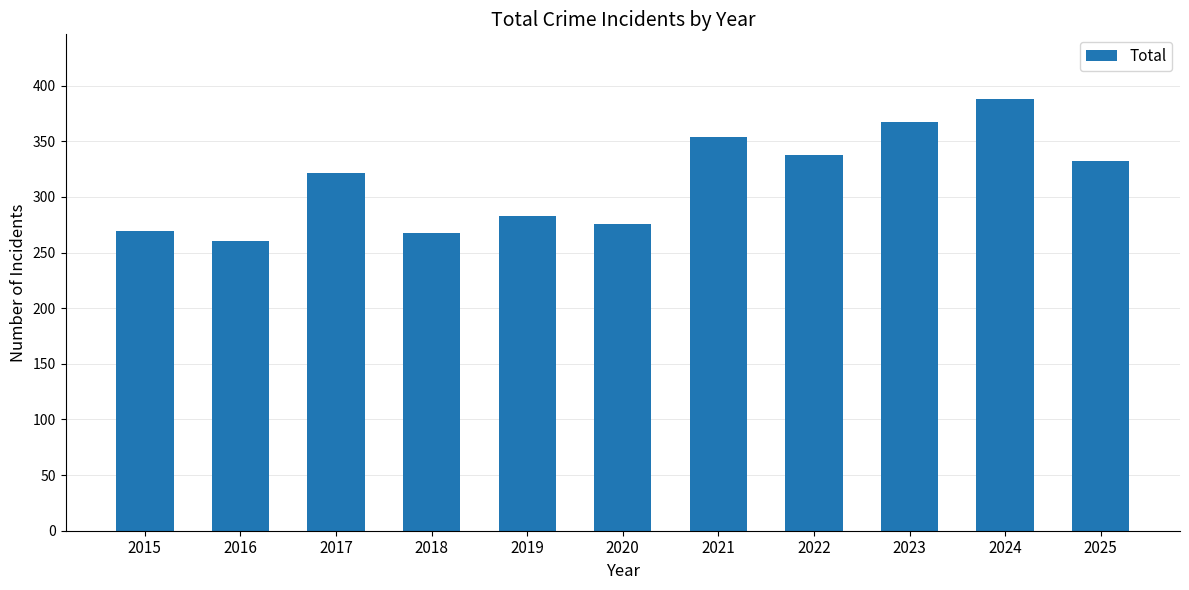

How many values are below 322?

5